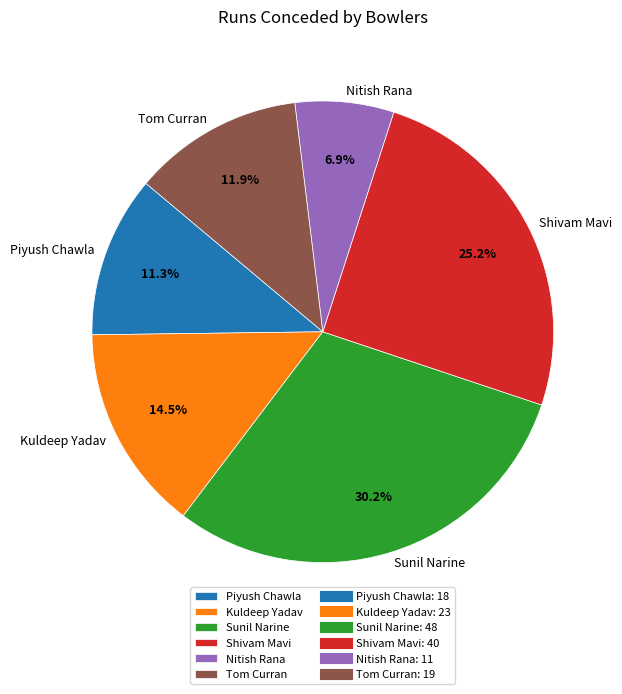

What is the largest slice in the pie chart?

Sunil Narine